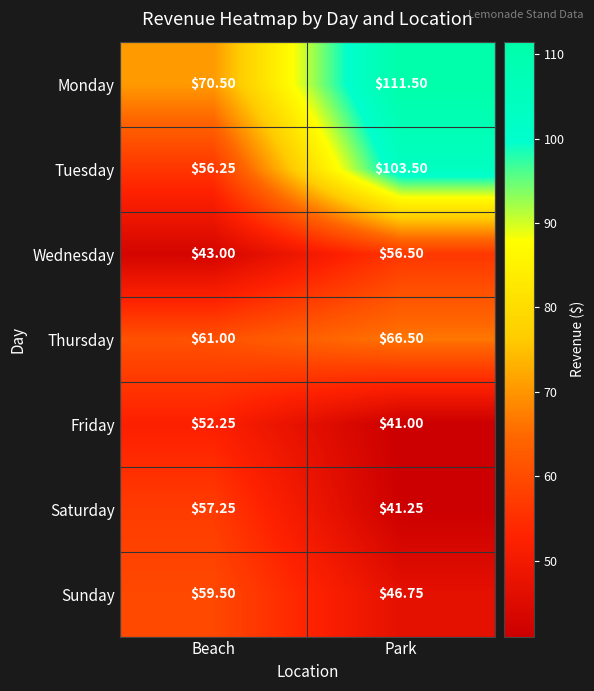

What is the spread (max minus min) of values at Beach?

27.5